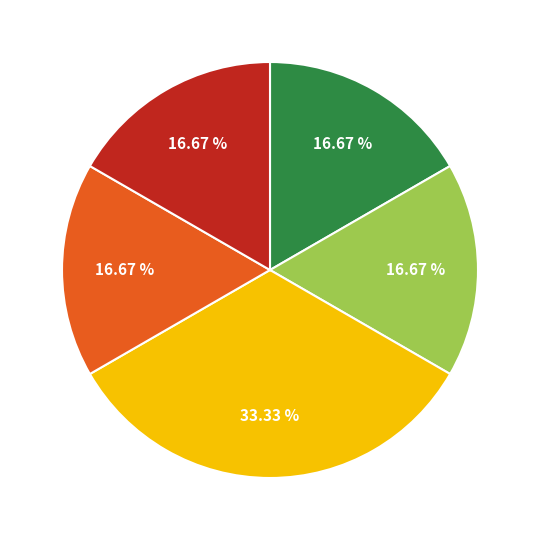

Is there a majority slice in this chart?

No